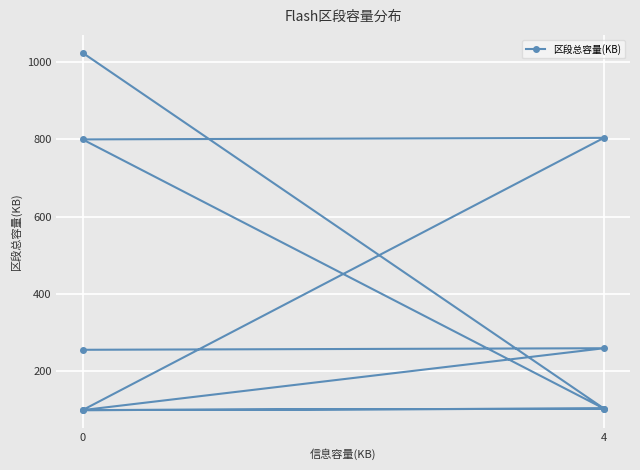

What is the difference between the maximum and minimum values?

924